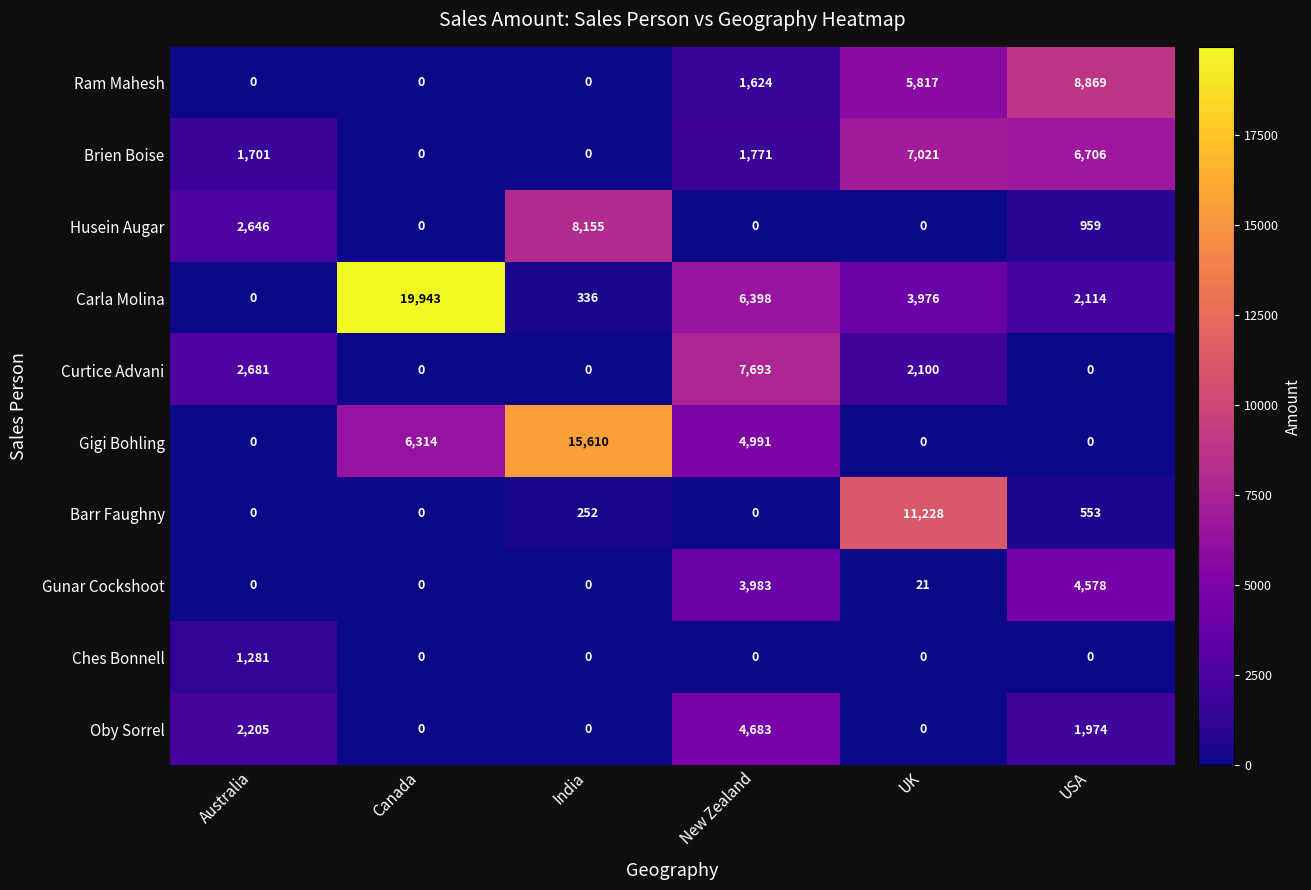

Is it true that Husein Augar equals 0 at UK?

True